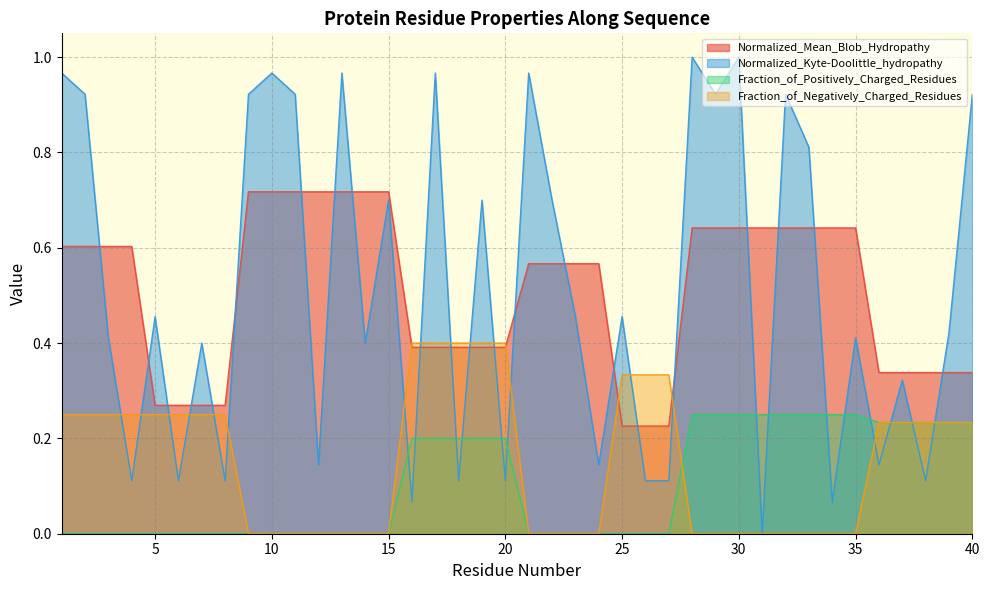

Which category has the lowest value in the Normalized_Kyte-Doolittle_hydropathy series?

31